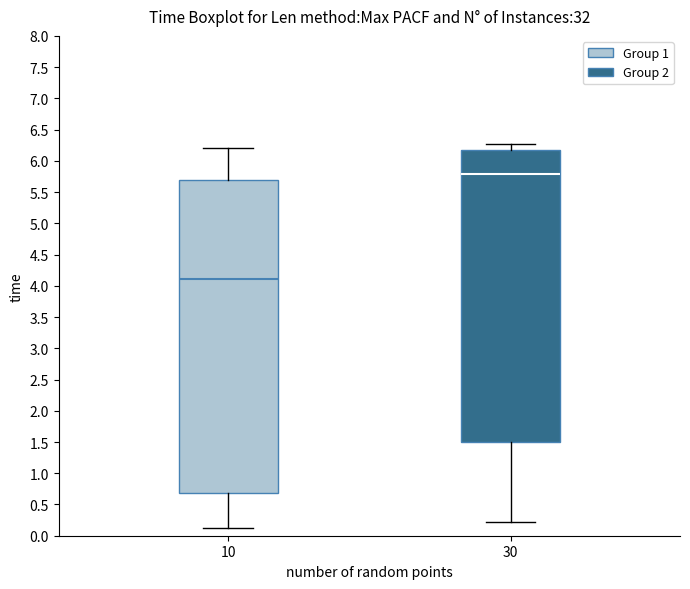

Comparing the boxes themselves (not the whiskers), which one is the tallest?

10